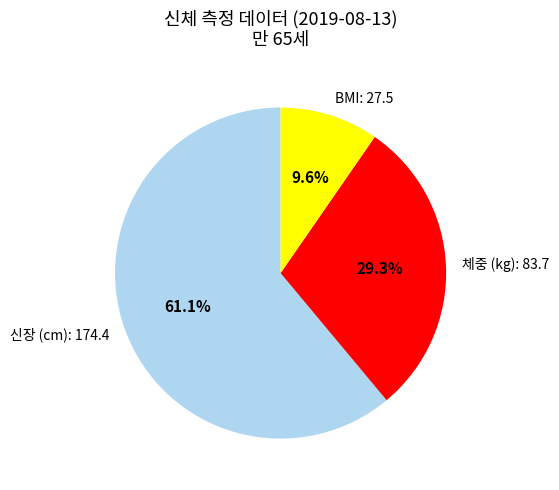

To the nearest percent, what is the average slice percentage?

33%